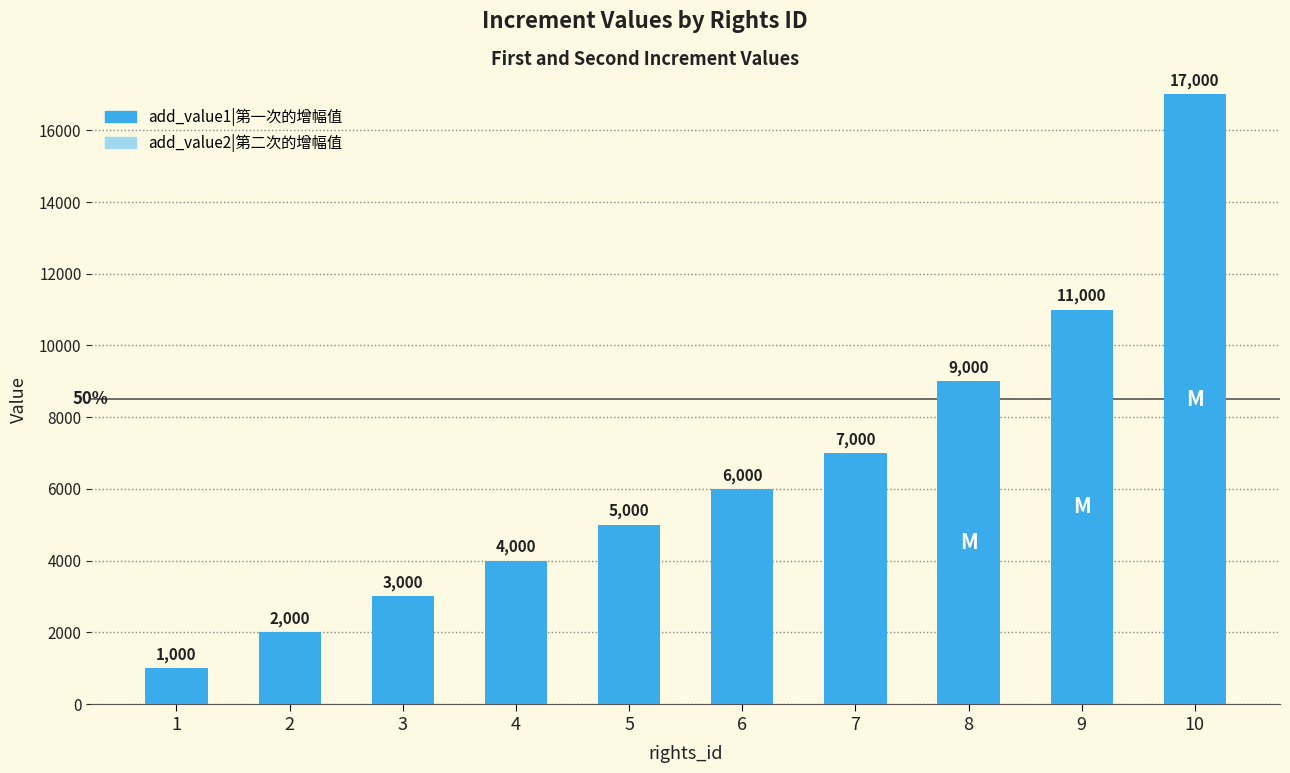

How many bars are there in total?

10